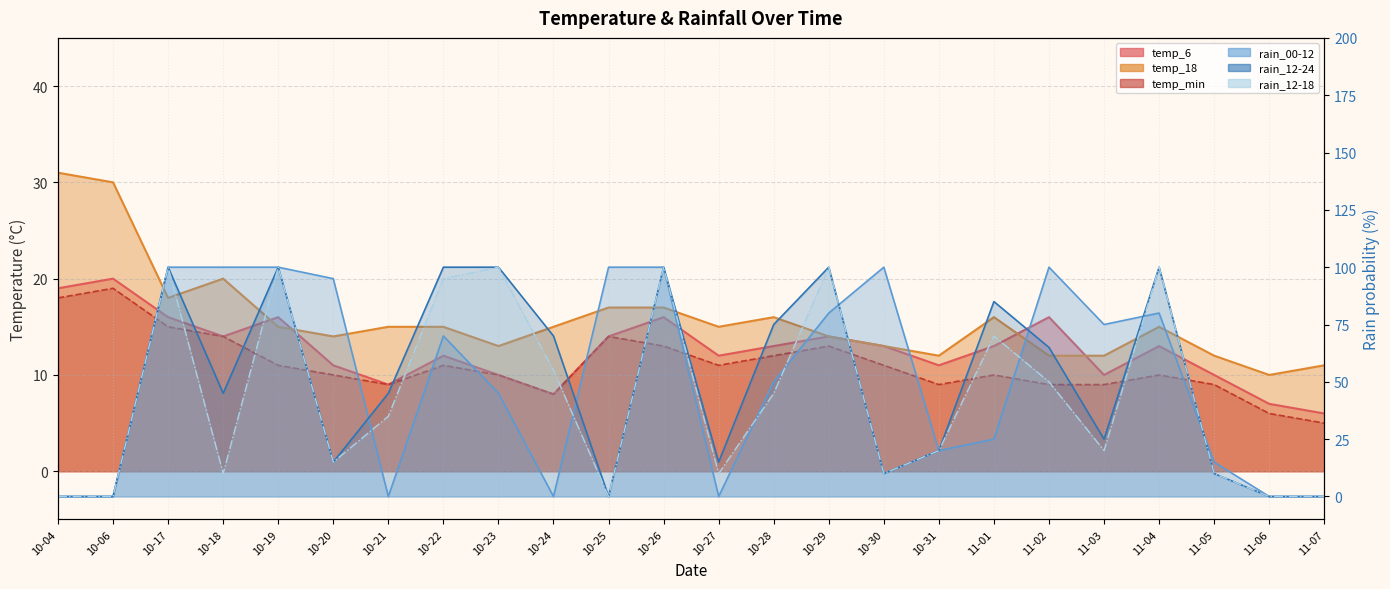

Is the value of temp_6 at 10-19 greater than the value of temp_min at 10-26?

Yes